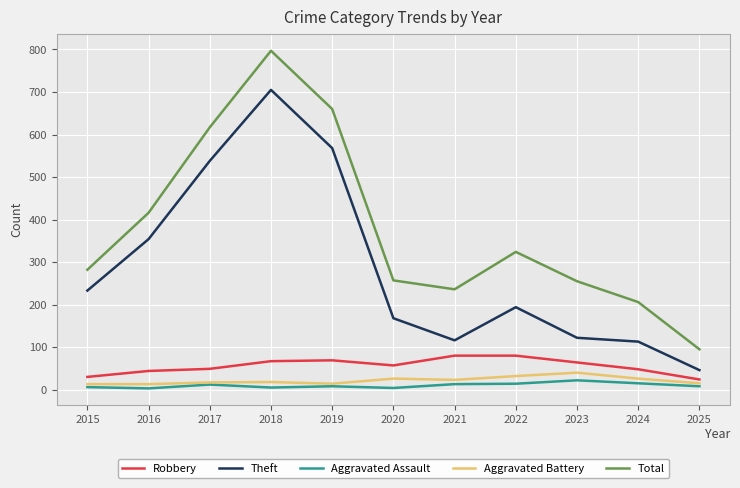

Is the value of Aggravated Assault at 2020 greater than the value of Total at 2024?

No